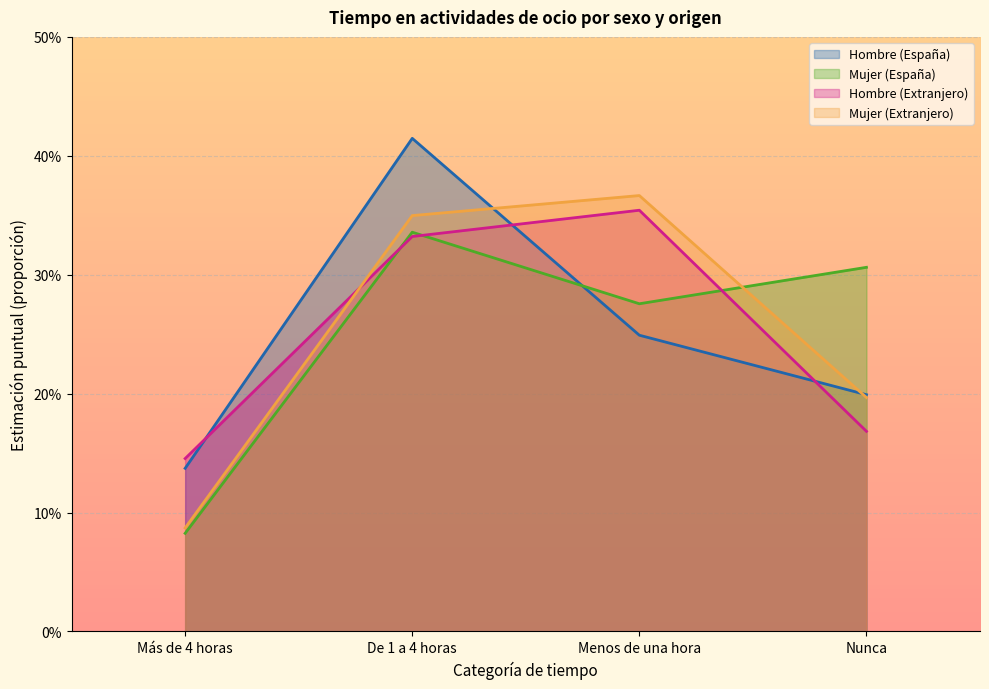

What is the maximum value for Mujer (España)?

0.3